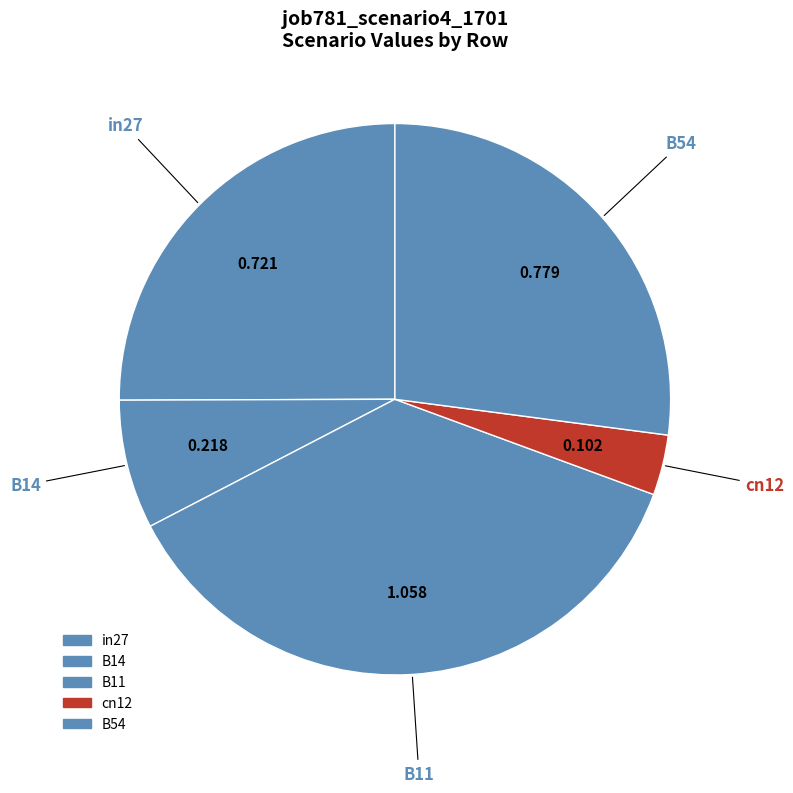

To the nearest percent, what portion does cn12 represent?

4%